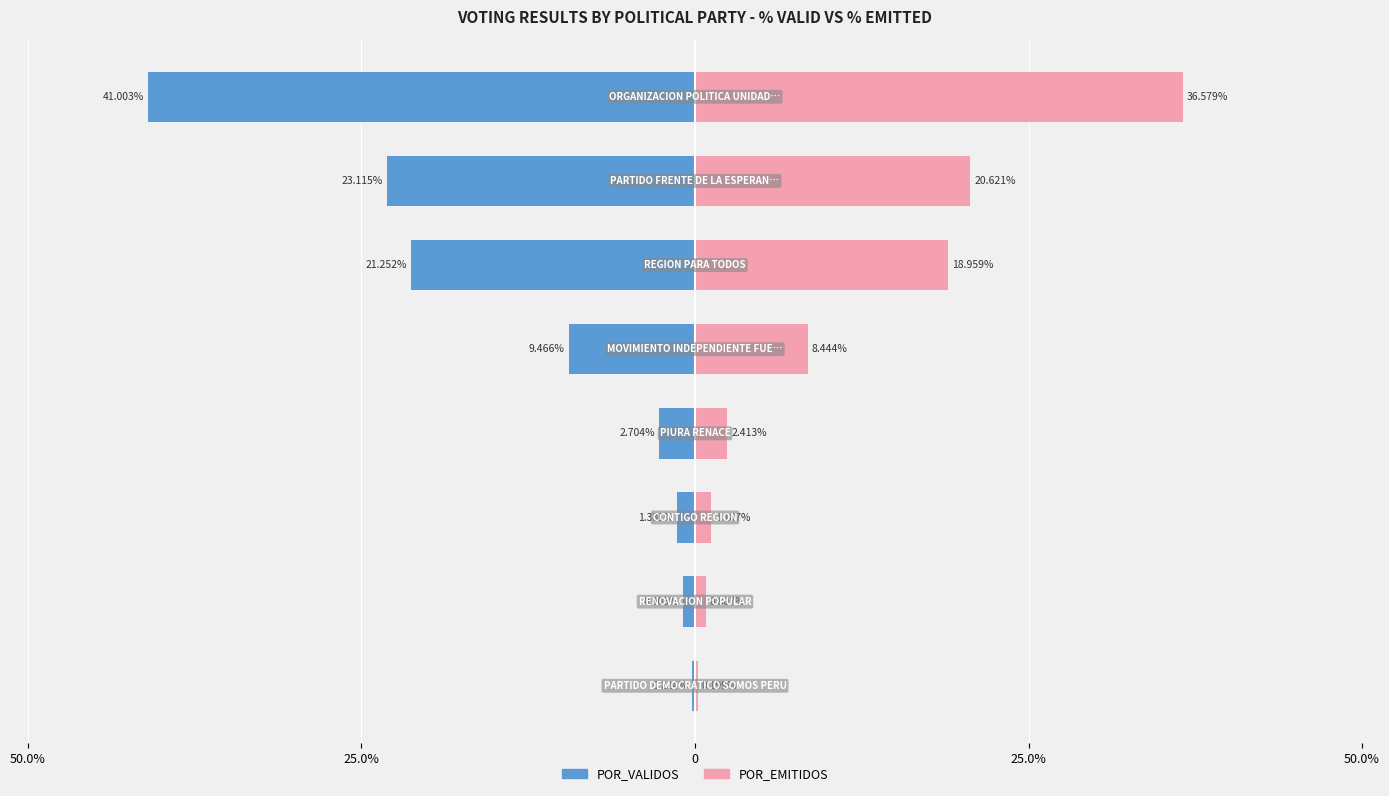

Are the bars horizontal?

Yes